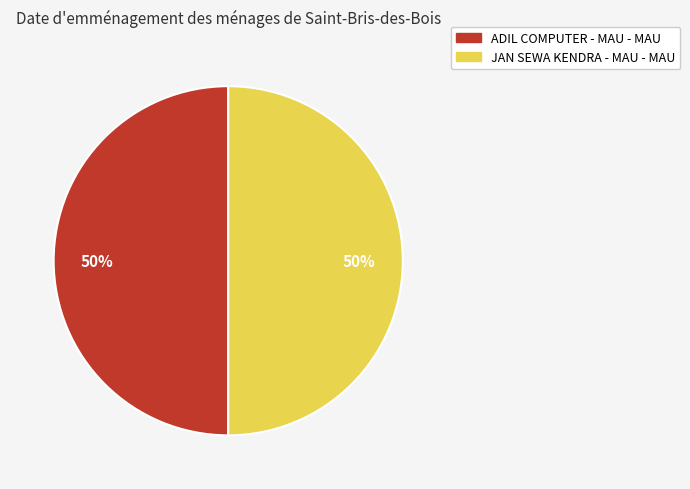

The ADIL COMPUTER - MAU - MAU slice represents 50% of the pie. True or false?

True